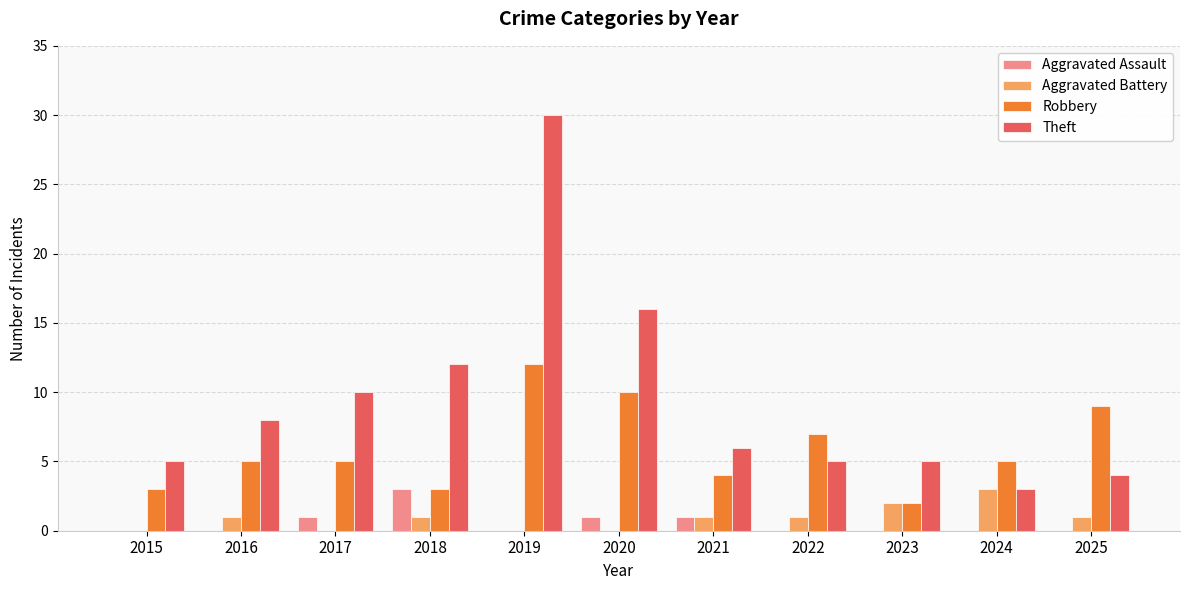

The Robbery series shows 10 at 2020. True or false?

True